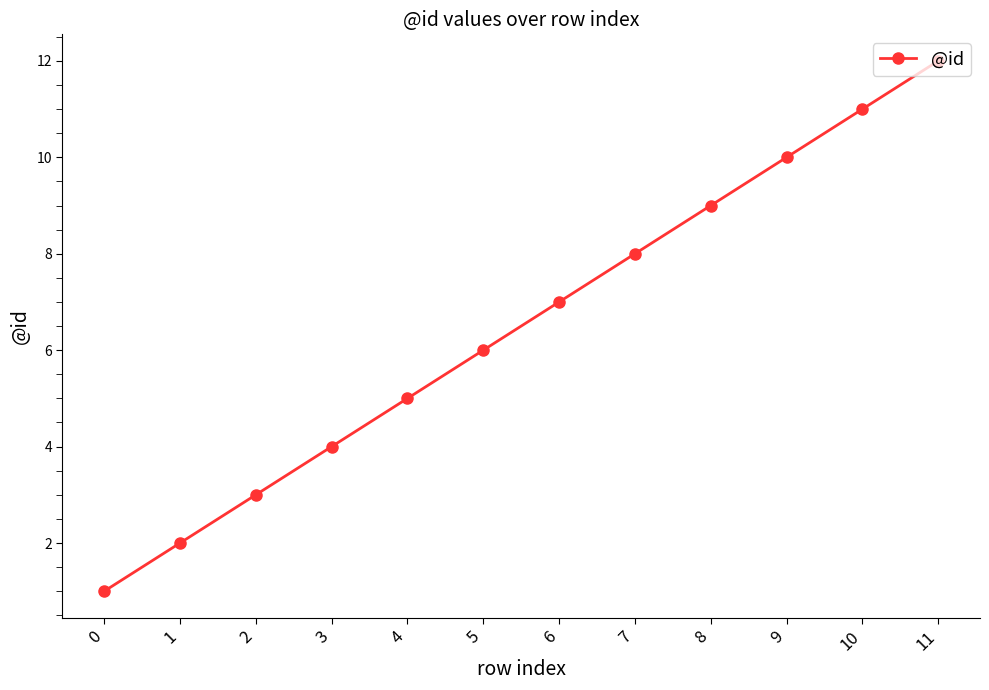

Is it true that the value at 3 is 7?

False